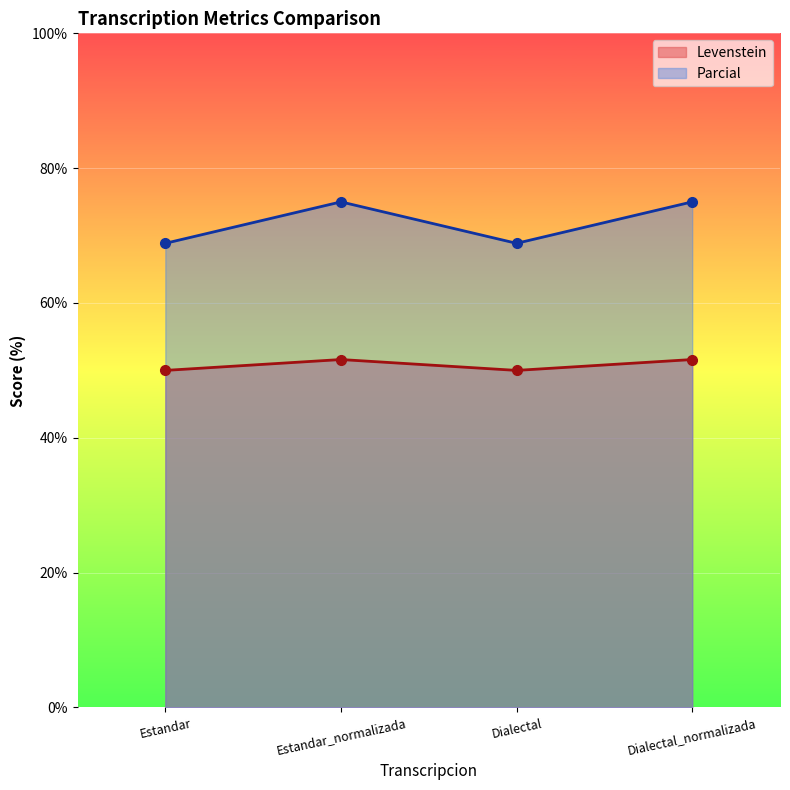

At which label does Levenstein reach its minimum?

Estandar